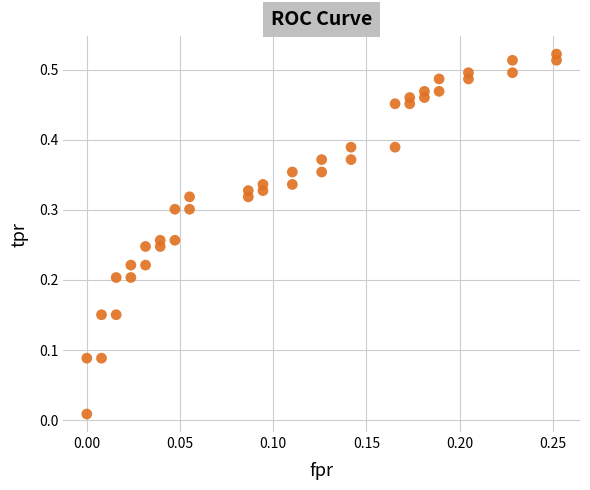

How many data points are displayed?

40